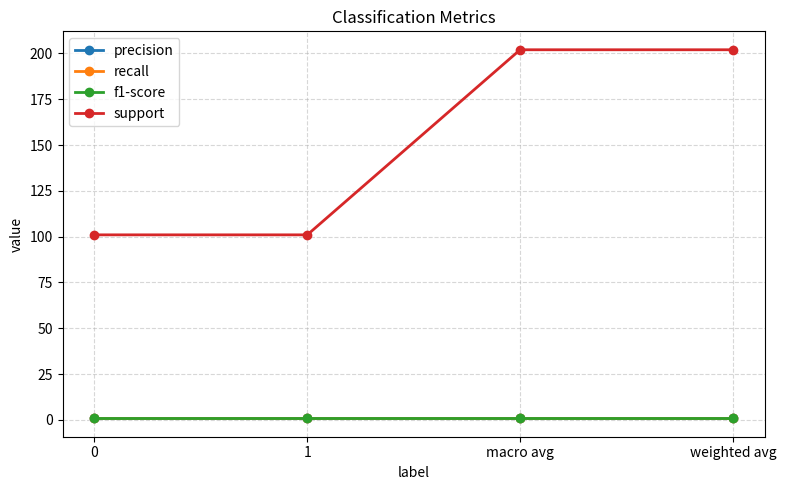

True or false: support and f1-score cross at least once.

False